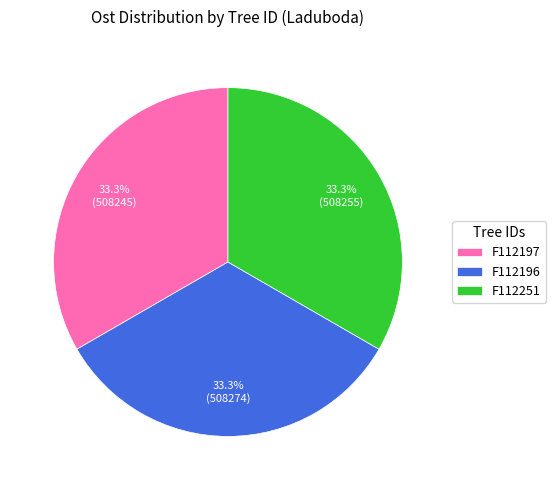

How many segments does this pie chart have?

3